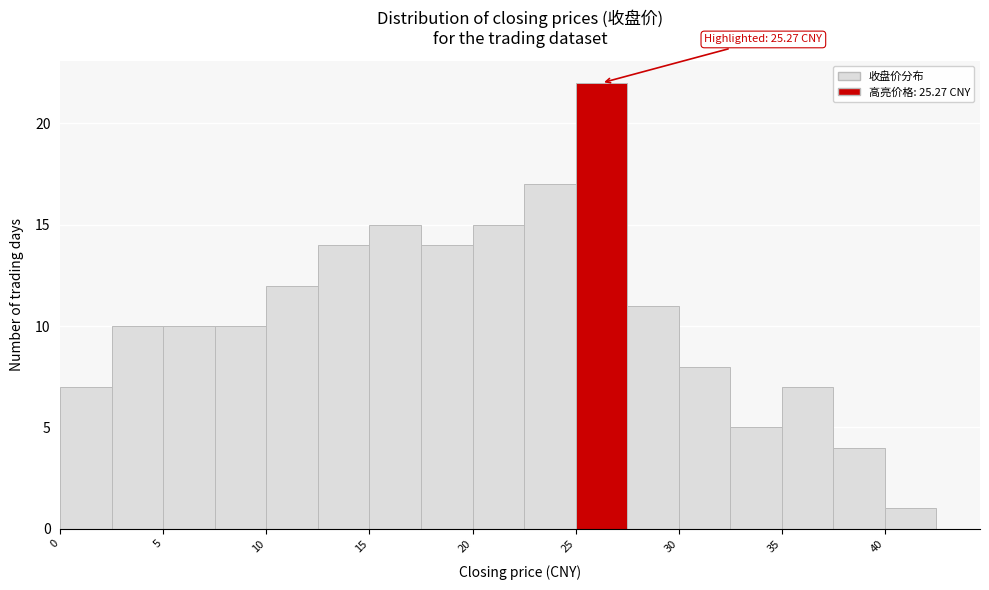

Over which range of the x-axis is the bar tallest?

25.0 to 27.5